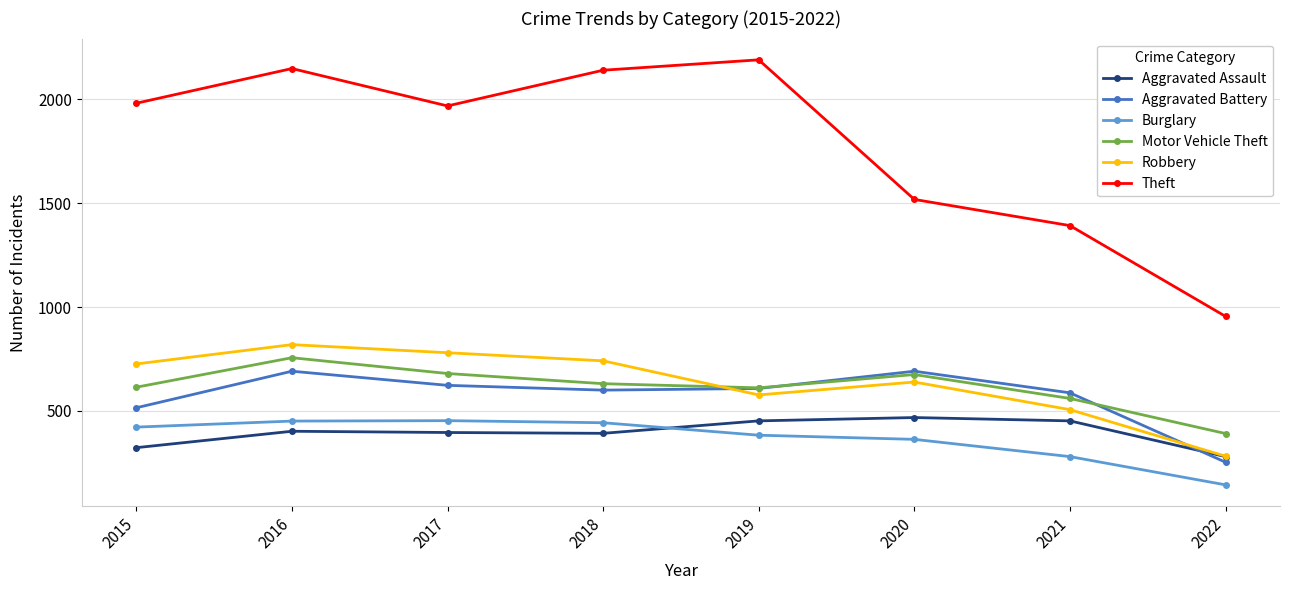

What is the average value of the Aggravated Battery series?

571